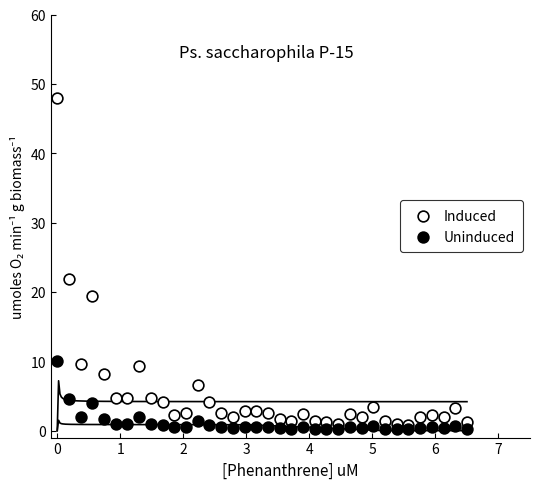

Which series has the largest Y range (max minus min)?

Induced